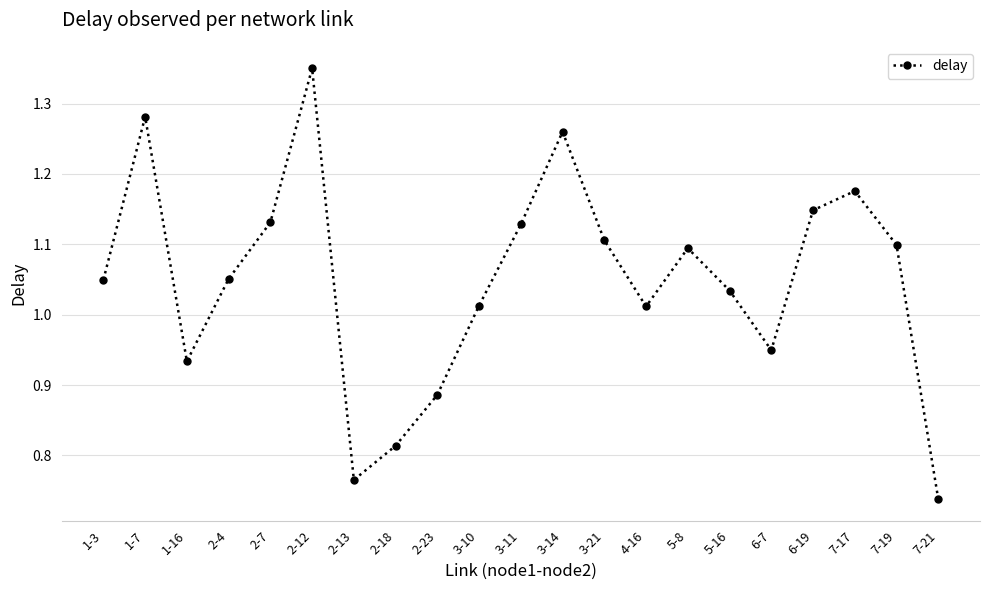

Which label corresponds to the smallest value in the chart?

7-21